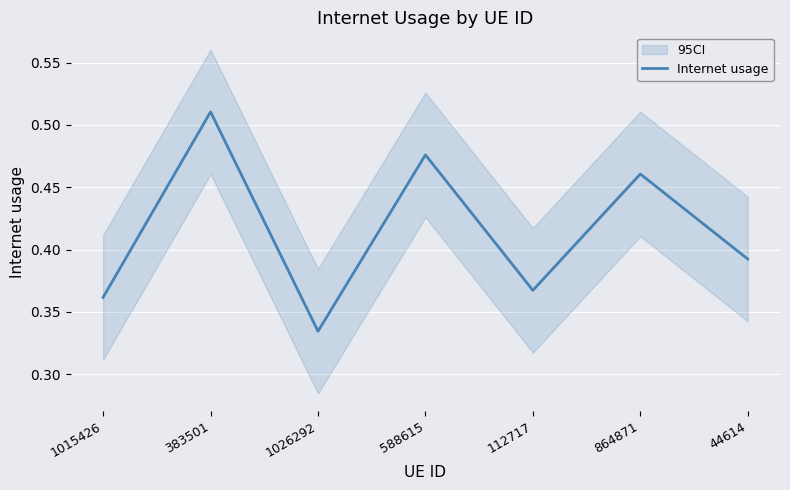

Reading left to right, what are all the values shown in this chart?

1015426=0.4	383501=0.5	1026292=0.3	588615=0.5	112717=0.4	864871=0.5	44614=0.4